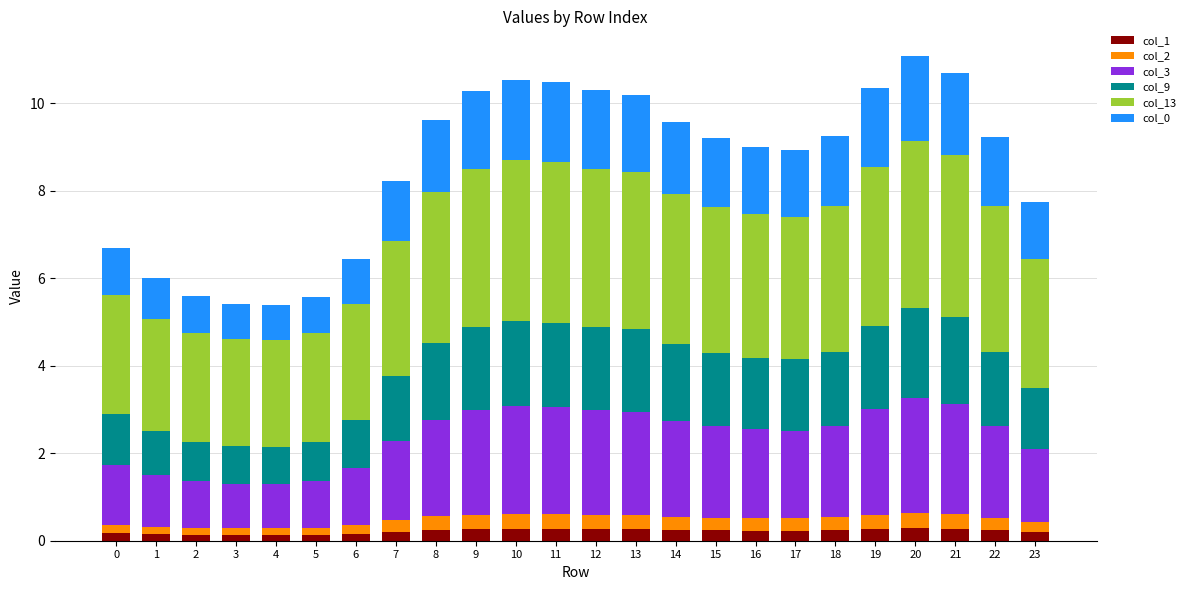

The col_1 series shows 0.3 at 13. True or false?

True